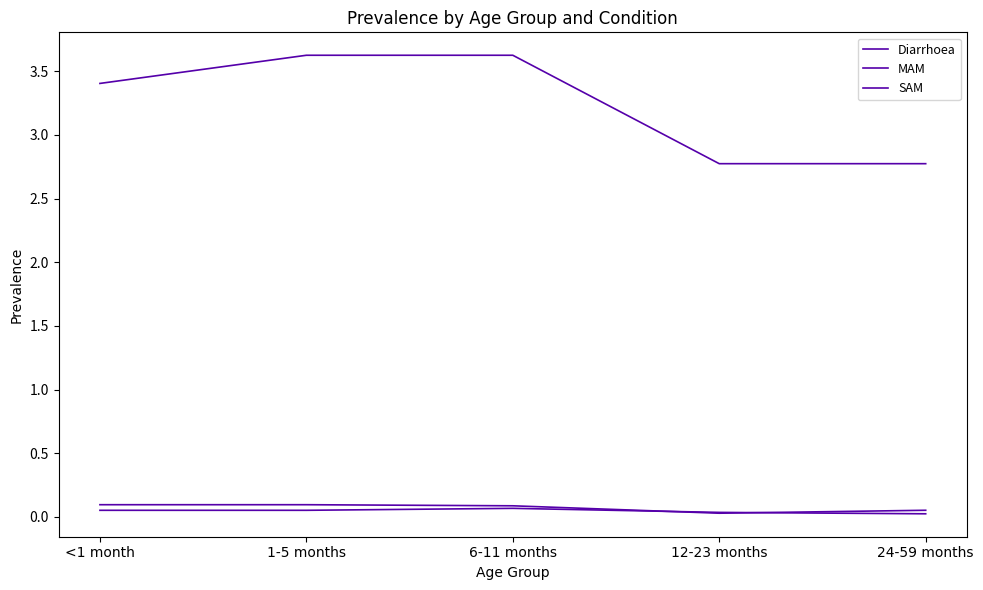

Between <1 month and 24-59 months, which series saw the biggest shift?

Diarrhoea